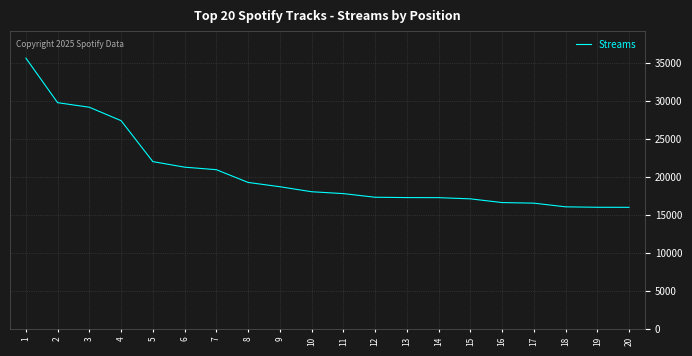

What is the minimum value shown in the chart?

16000